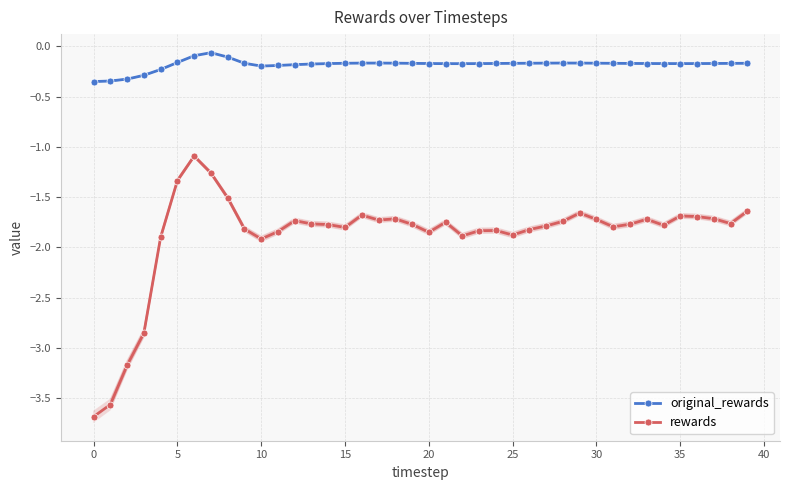

What is the lowest value of the rewards series?

-3.7